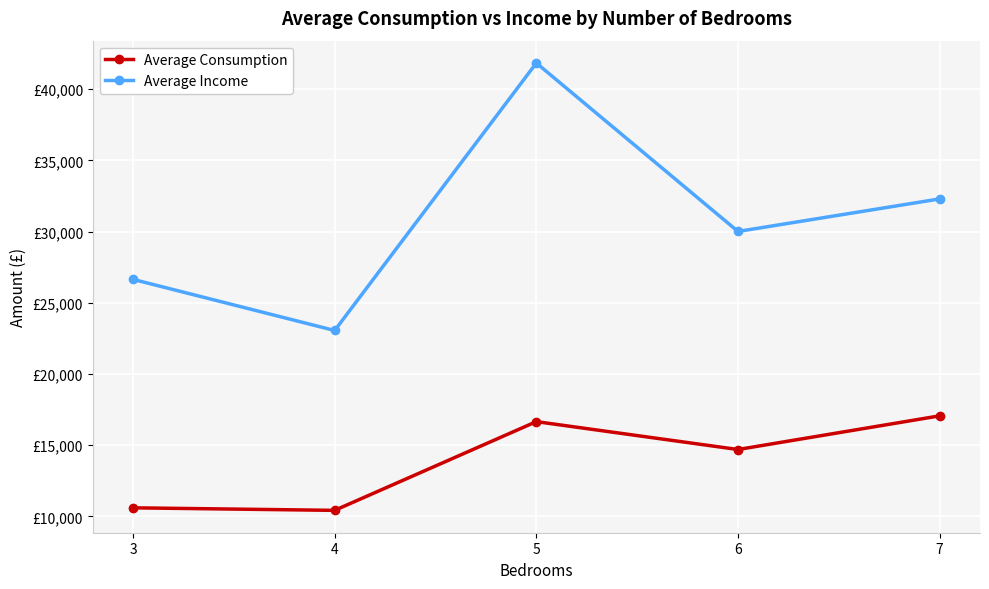

What is the difference between the Average Income values at 7 and 4?

9239.9